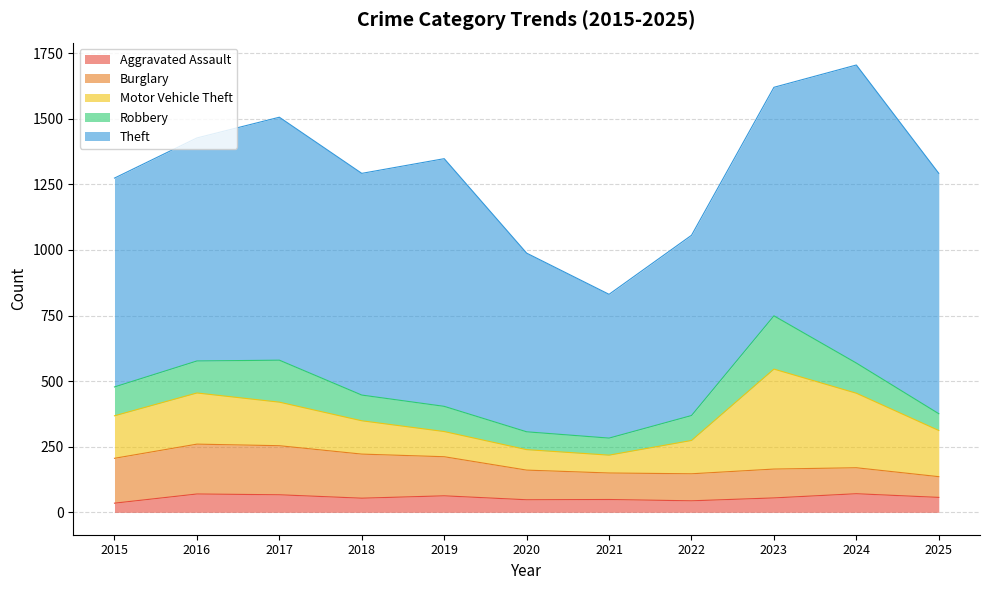

Rank the series at 2017 from lowest to highest value.

Aggravated Assault, Robbery, Motor Vehicle Theft, Burglary, Theft